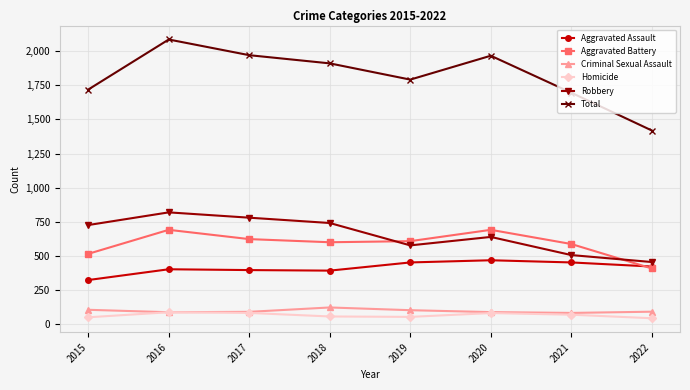

The Aggravated Battery series shows 126 at 2015. True or false?

False